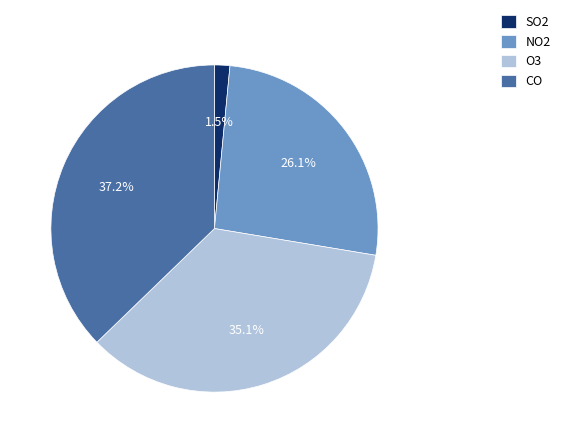

Does any single category account for the majority?

No